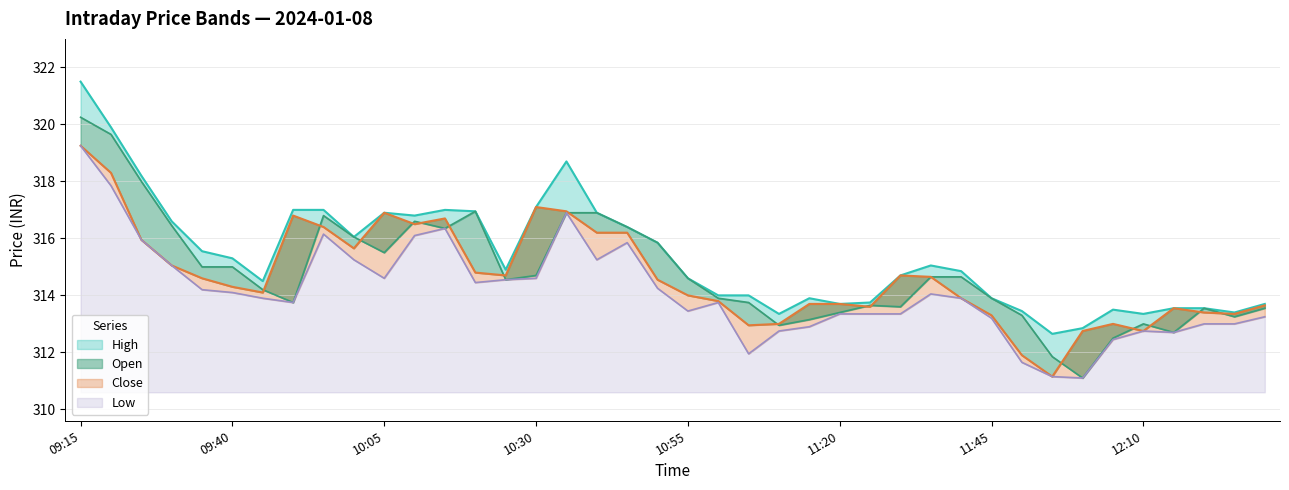

True or false: High has a value of 316.1 at 10:00.

True